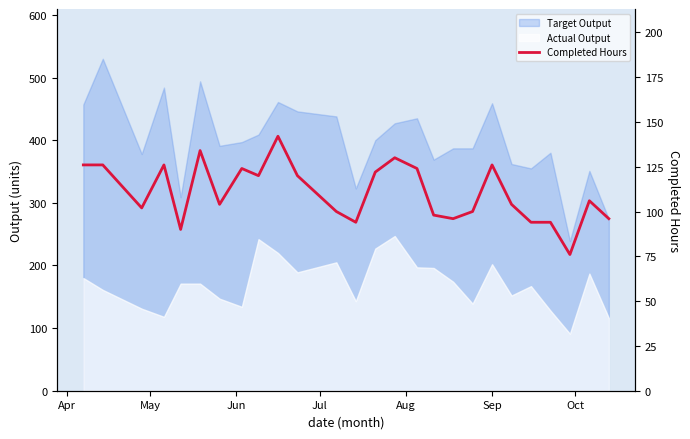

What is the label of the 25th point from the right?

May